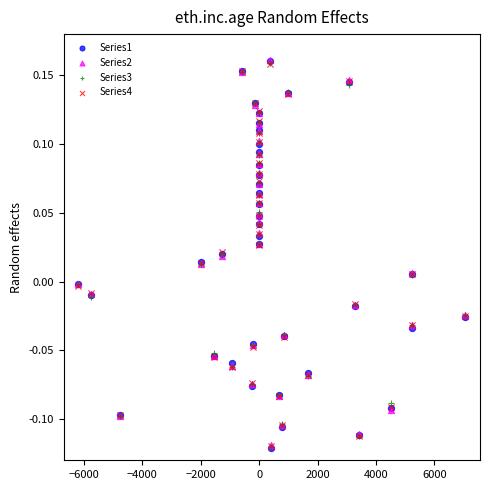

What are all the series names shown in the legend?

Series1, Series2, Series3, Series4